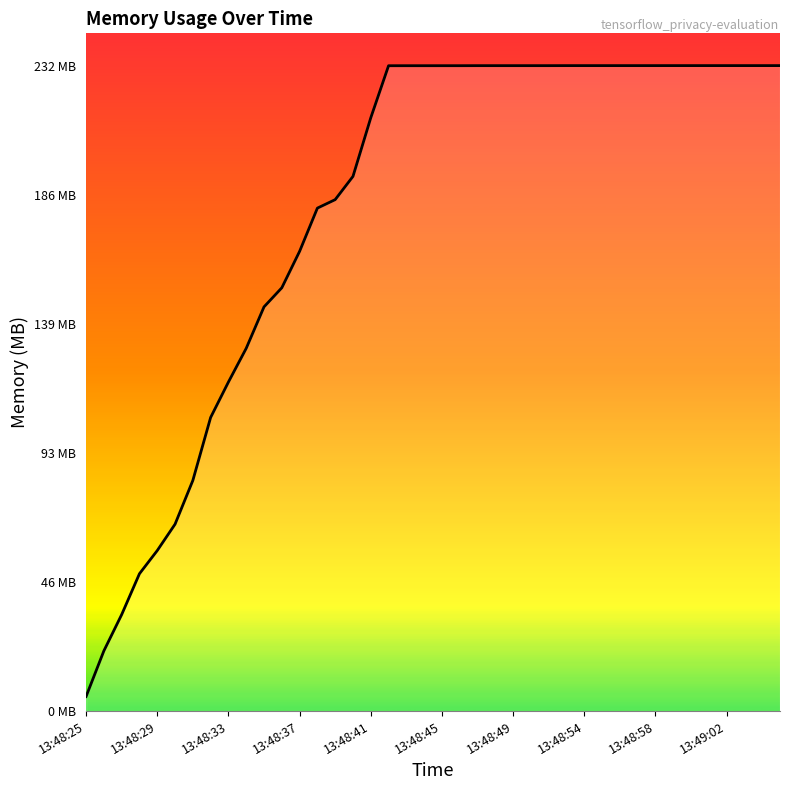

Is this an area chart (filled region under the line)?

Yes